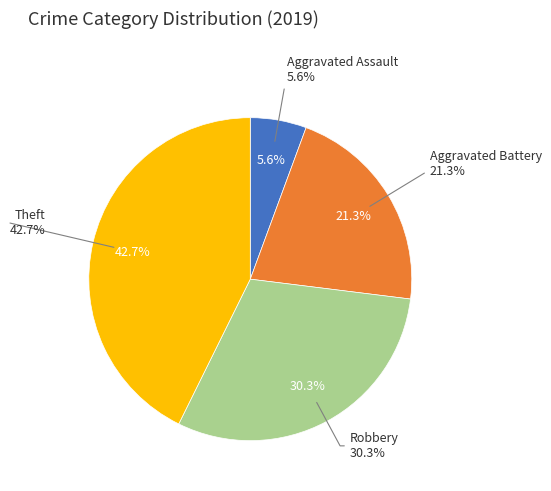

The Robbery slice represents 30% of the pie. True or false?

True